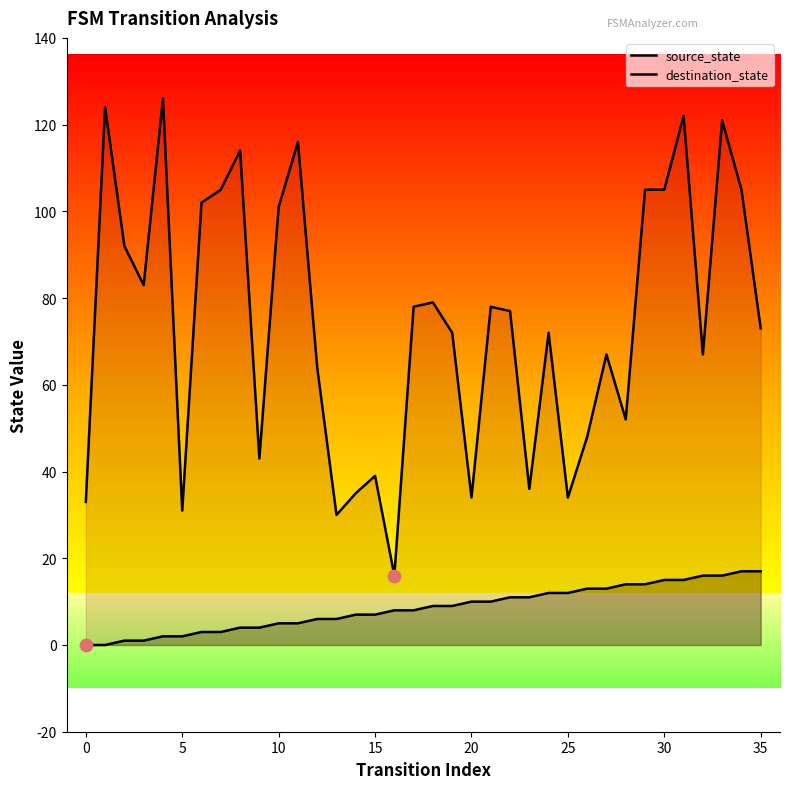

At which category is the sum across all series the highest?

31